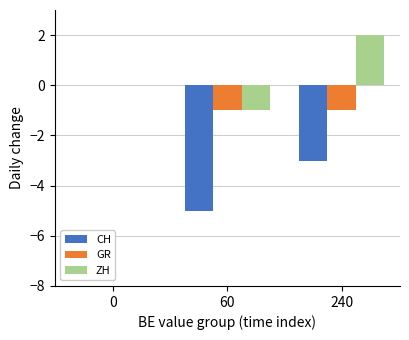

How many data points does each series have?

3